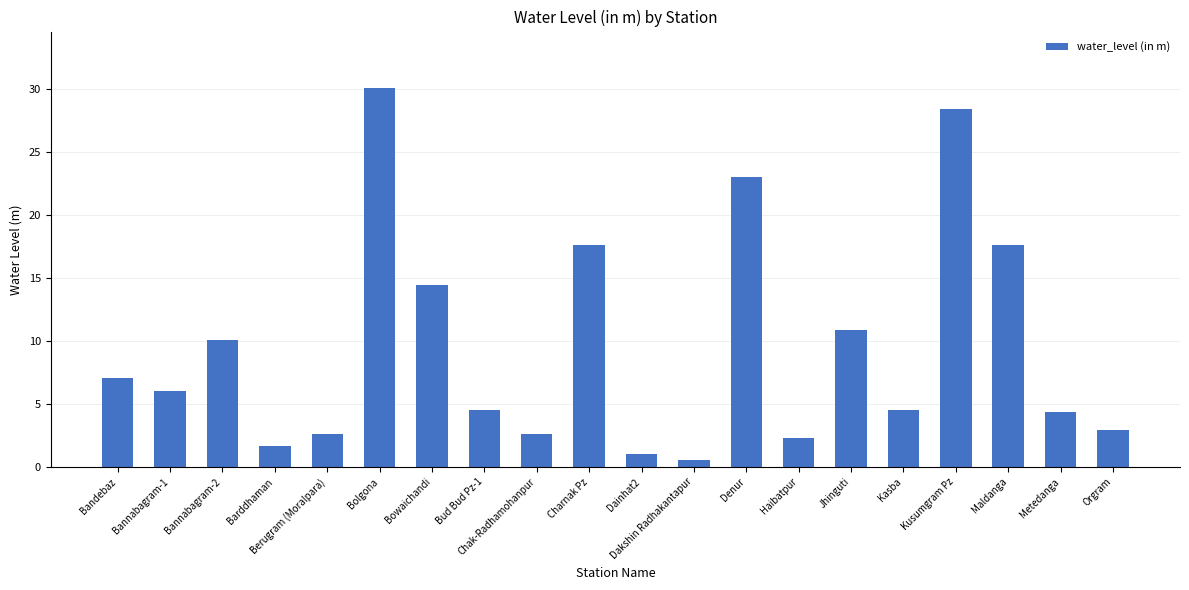

Which has a higher value, Charnak Pz or Barddhaman?

Charnak Pz